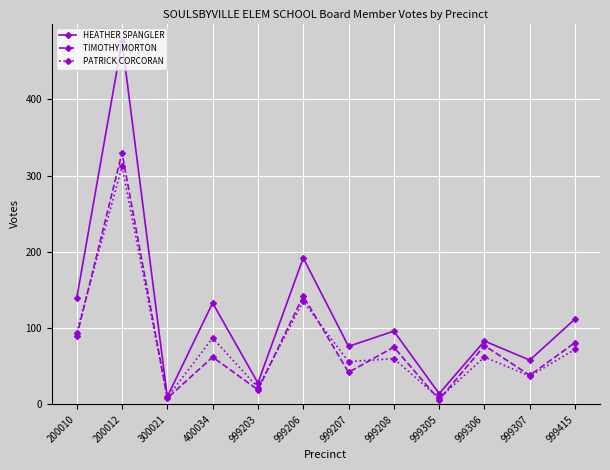

Which series changed the most between 999207 and 999415?

TIMOTHY MORTON